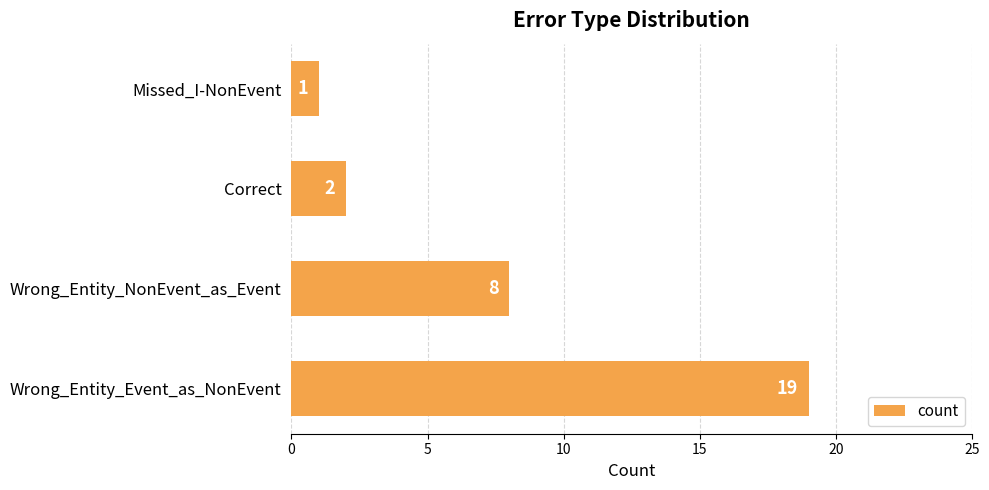

Rank the categories by value from lowest to highest.

Missed_I-NonEvent, Correct, Wrong_Entity_NonEvent_as_Event, Wrong_Entity_Event_as_NonEvent